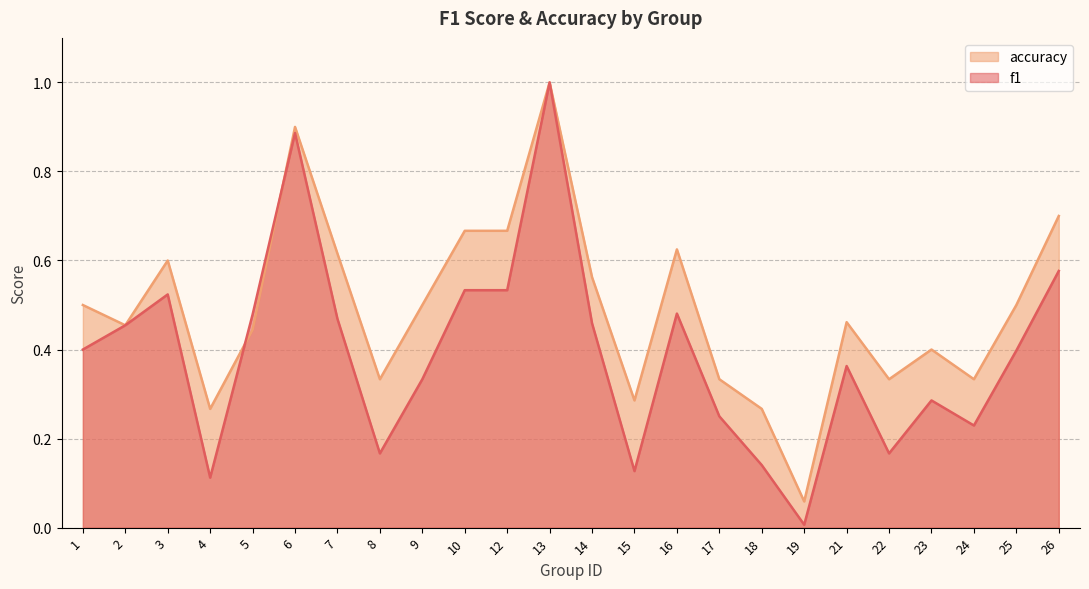

At which category does the chart reach its peak across all series?

13